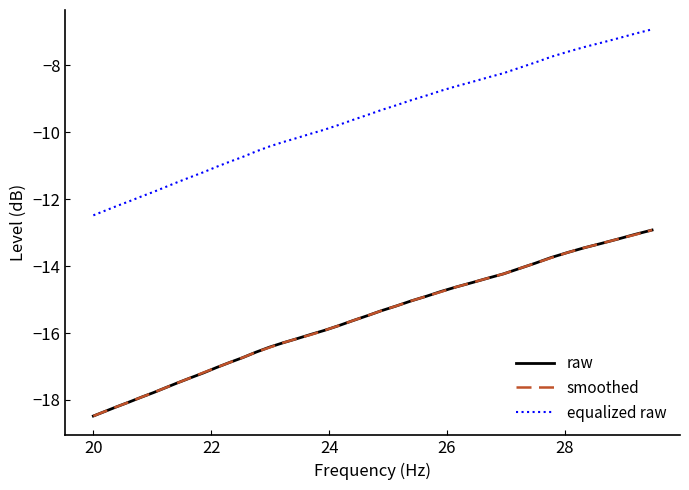

Which series has the largest total across all categories?

equalized raw